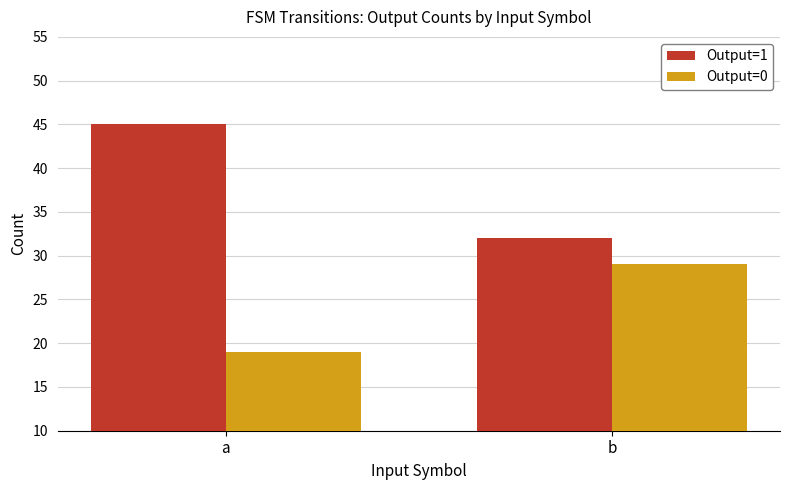

What is the value of the Output=0 bar at the 1st from the left?

19